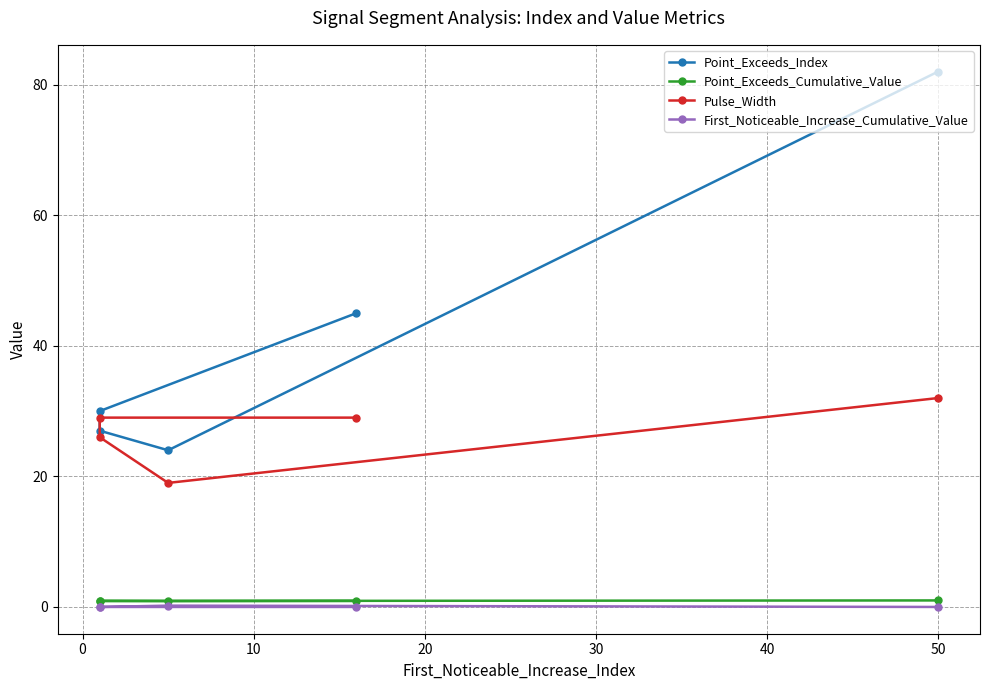

True or false: First_Noticeable_Increase_Cumulative_Value and Point_Exceeds_Cumulative_Value cross at least once.

False